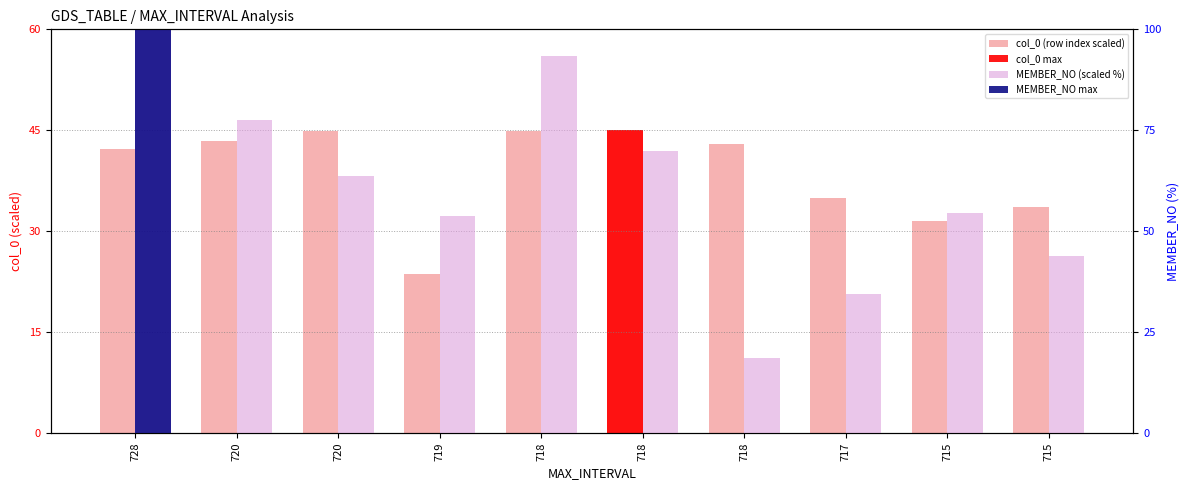

What is the minimum value for col_0 (row index scaled)?

23.7